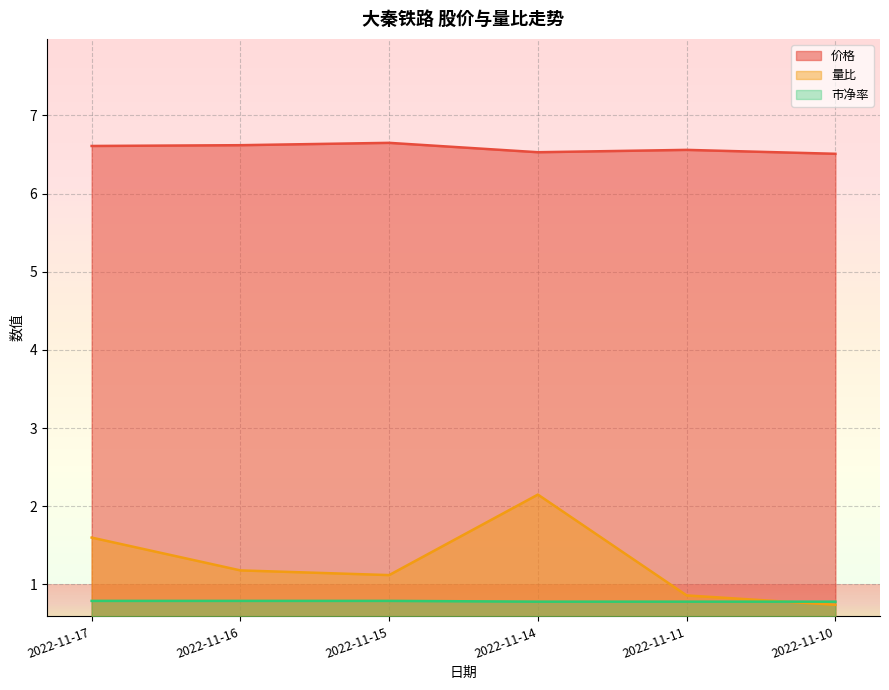

True or false: 量比 has a value of 2.1 at 2022-11-14.

True